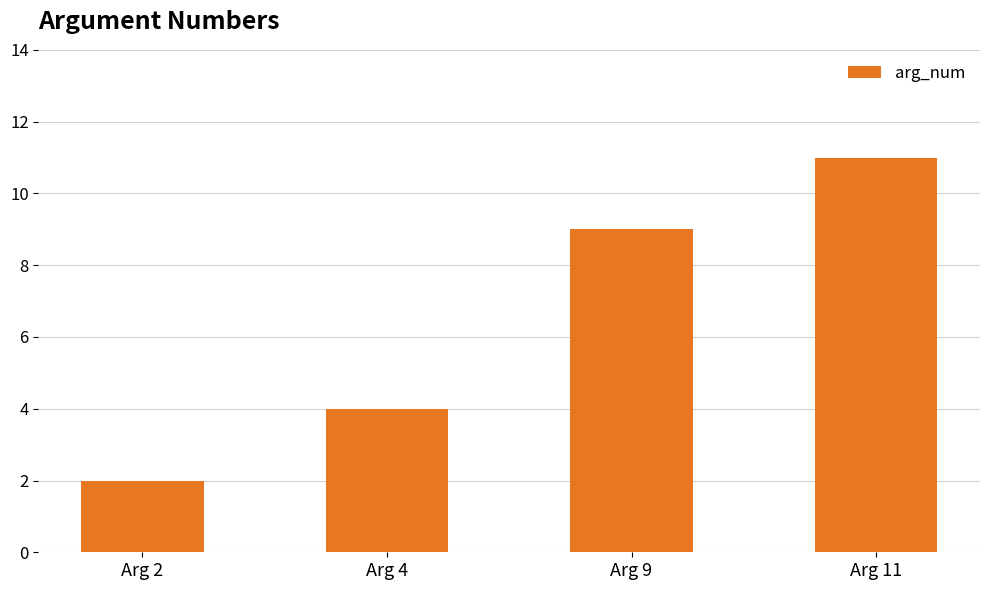

Rank the categories by value from highest to lowest.

Arg 11, Arg 9, Arg 4, Arg 2